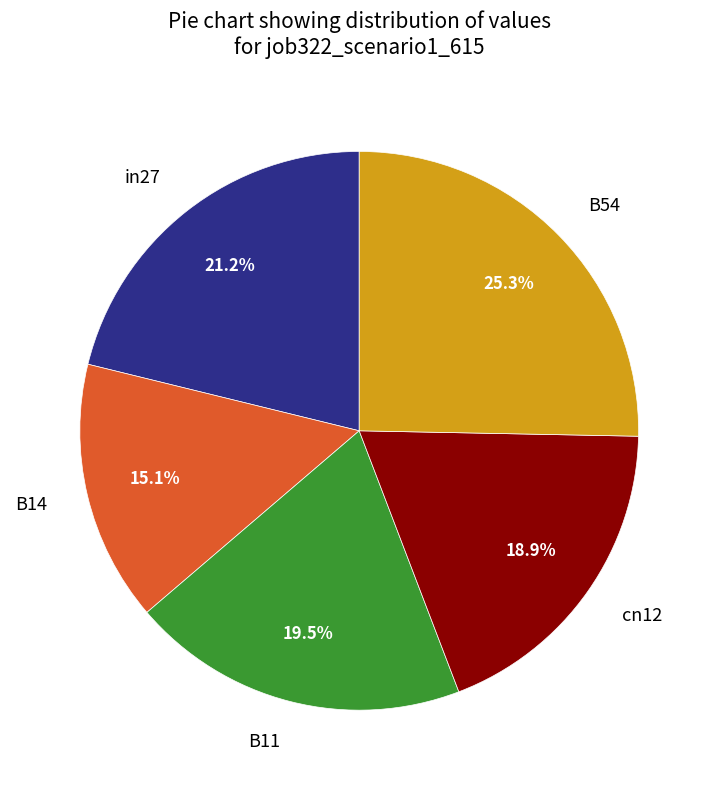

Do B14 and B11 together represent more than half of the pie?

No